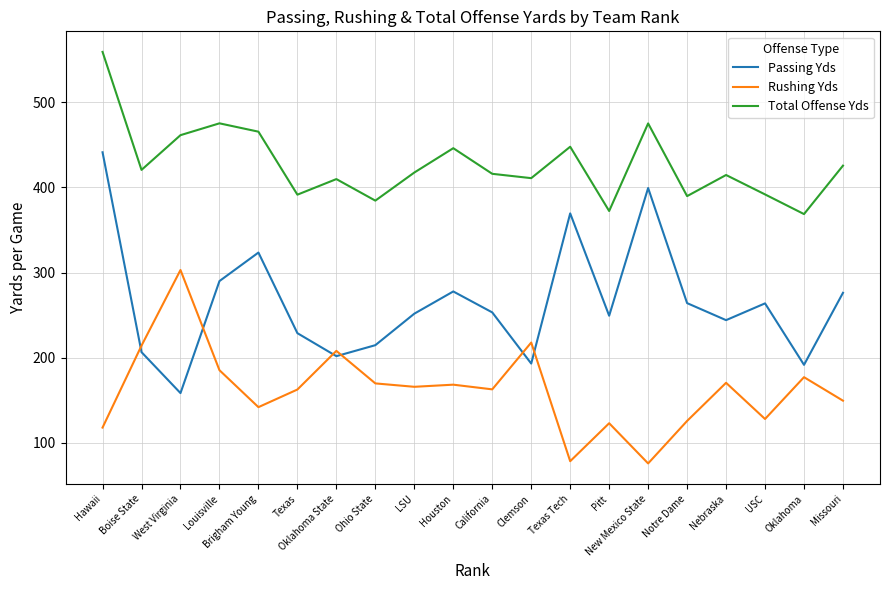

True or false: Passing Yds and Total Offense Yds cross at least once.

False